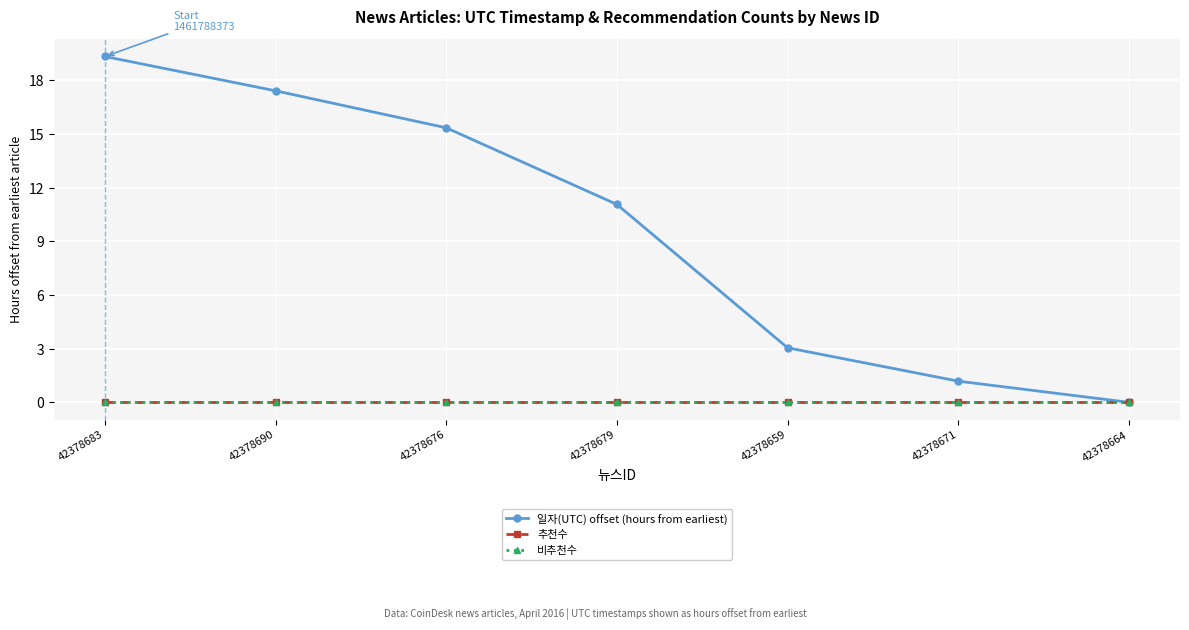

What is the total value across all series at 42378679?

11.1